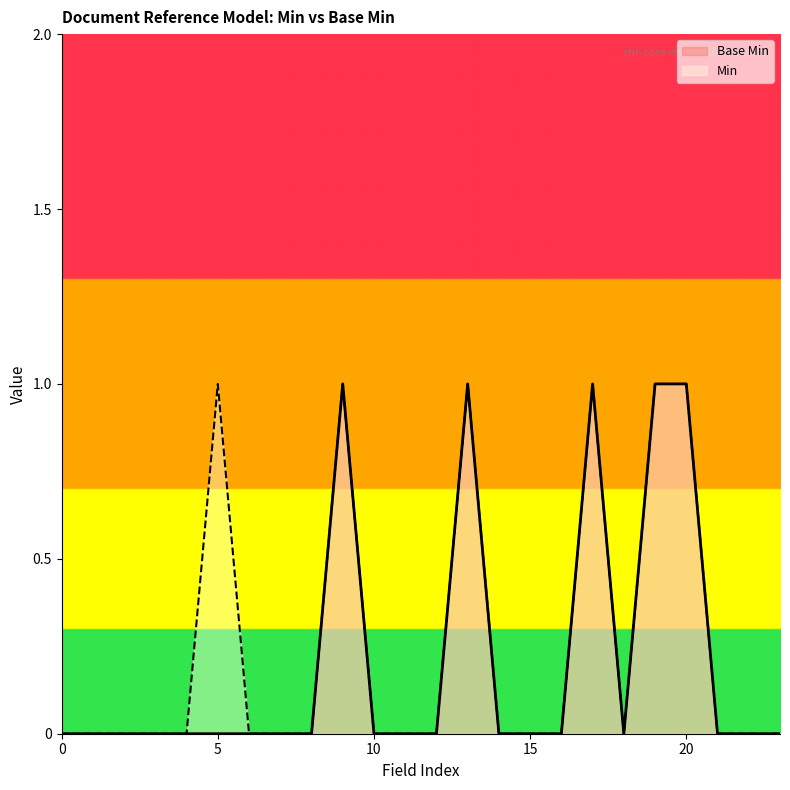

The Min series shows 0 at 15. True or false?

True